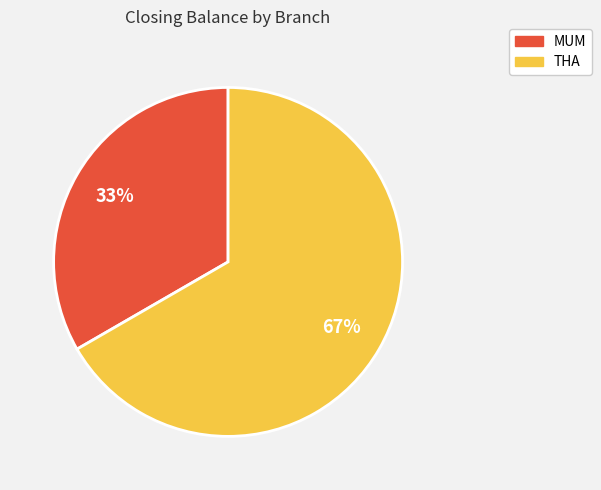

How many segments does this pie chart have?

2